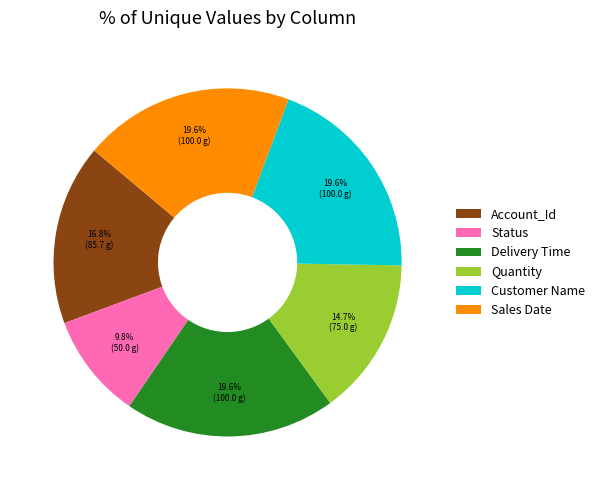

What is the smallest slice in the pie chart?

Status